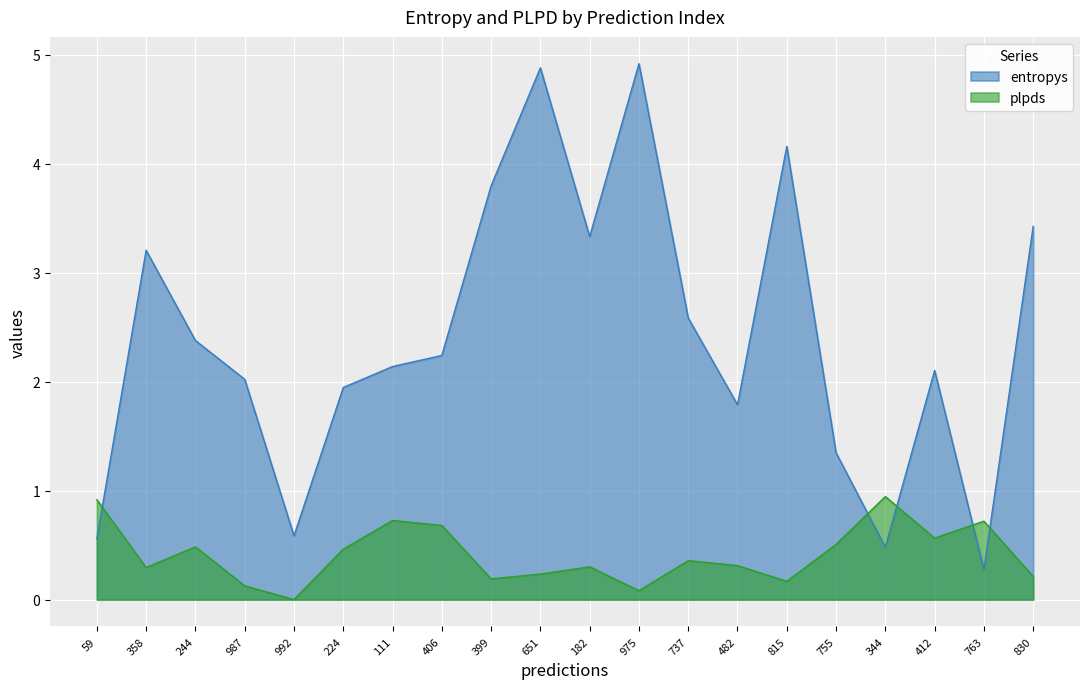

Where do plpds and entropys first cross each other?

59 and 358